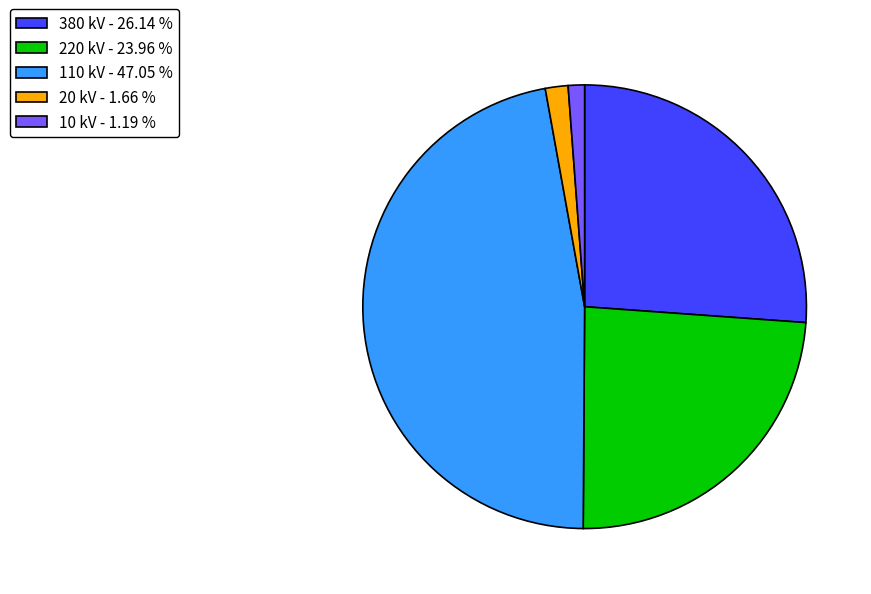

Which slice is the largest?

110 kV - 47.05 %